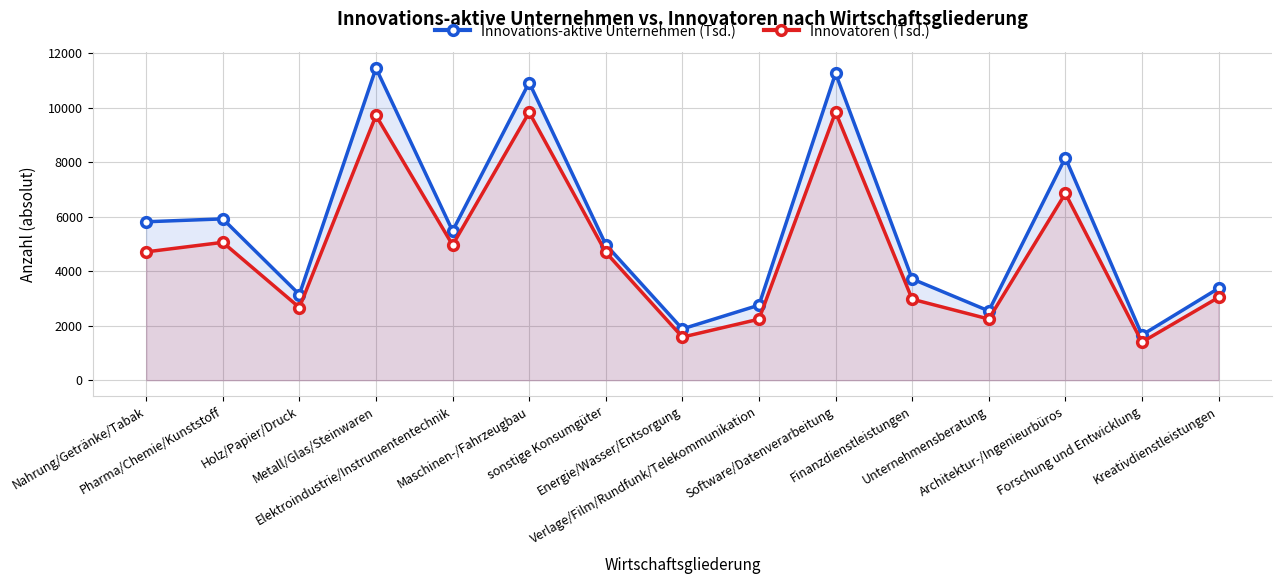

What is the spread (max minus min) of values at Verlage/Film/Rundfunk/Telekommunikation?

514